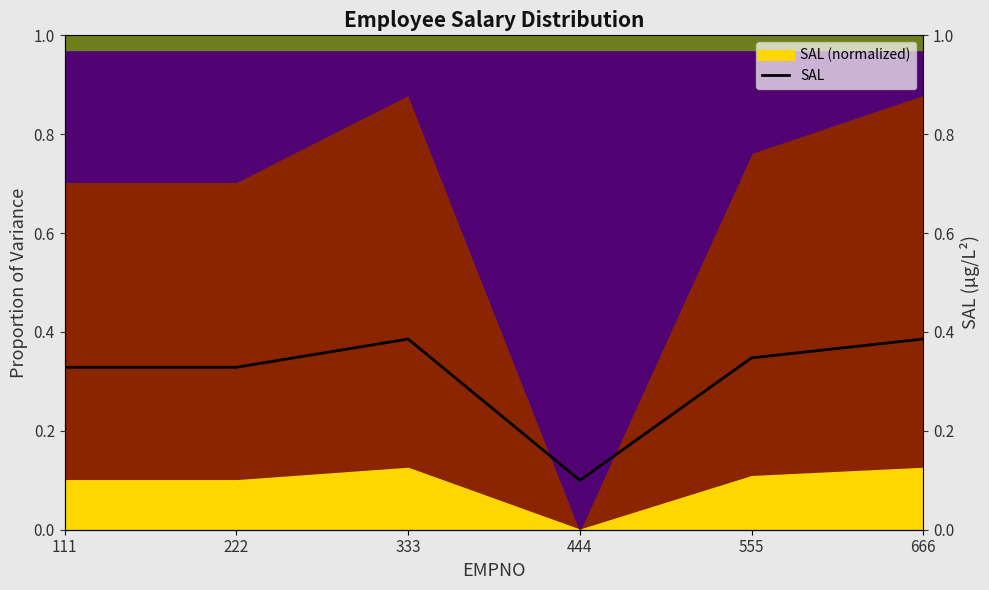

What is the sum of all values?

1.9